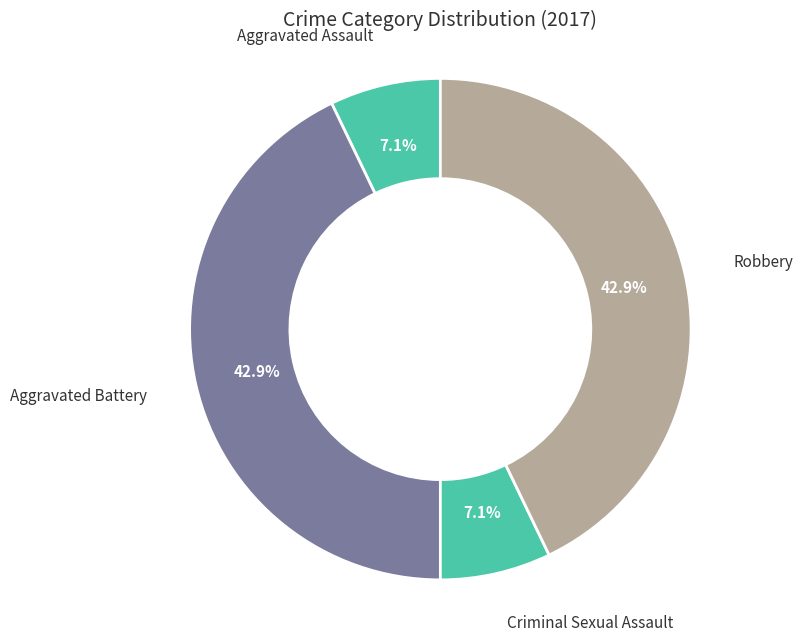

Approximately how many times larger is the value at Aggravated Battery compared to Aggravated Assault?

6.0